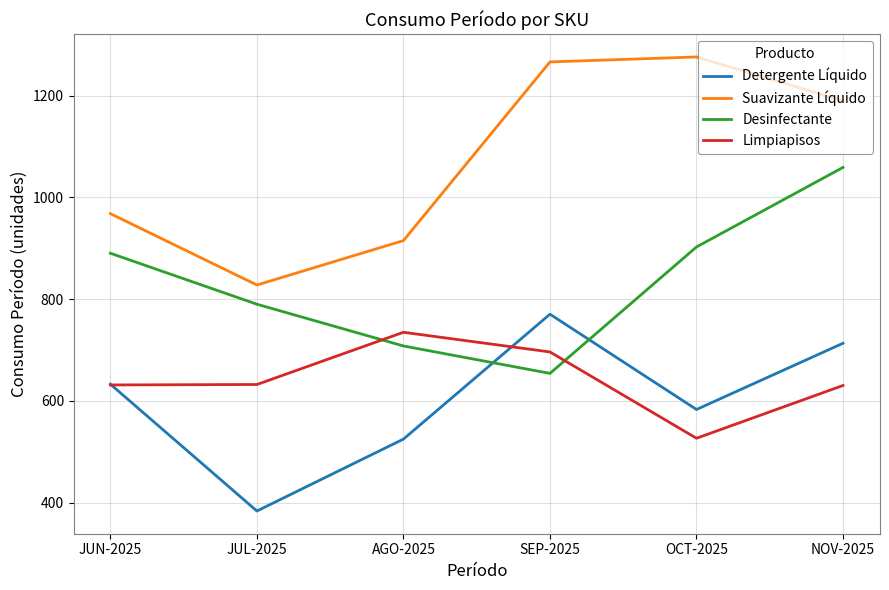

What is the minimum value for Detergente Líquido?

383.4